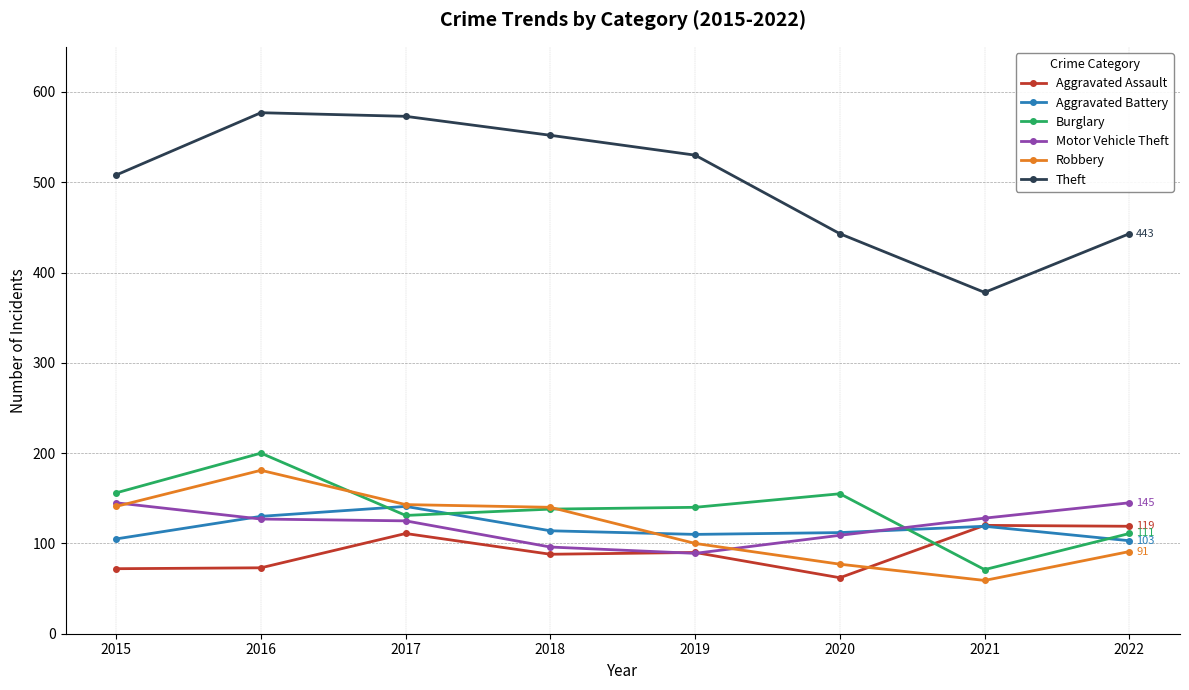

Which series has the largest range (max minus min)?

Theft